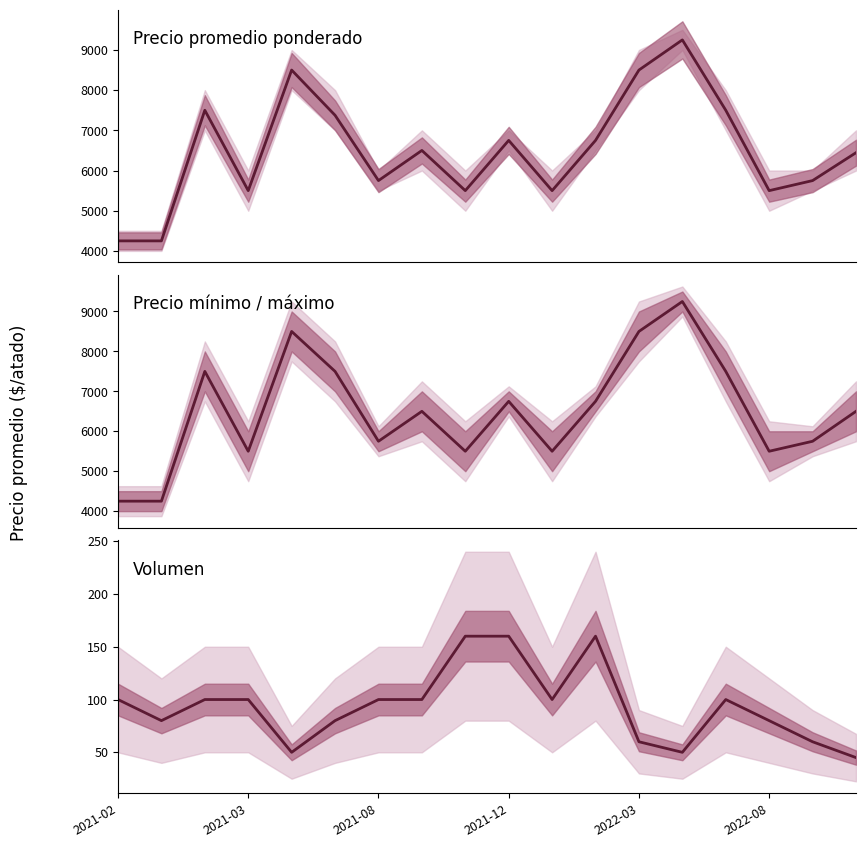

Is this an area chart (filled region under the line)?

No